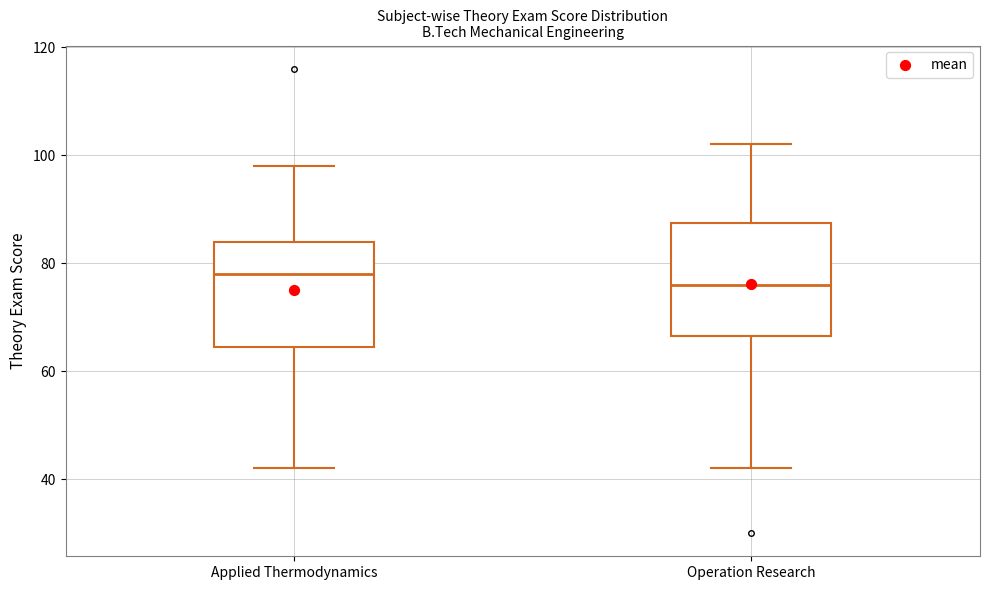

Reading left to right, read every box against the y-axis: the position of its median line, the range the box covers, and the ends of its whiskers. The values are not printed on the chart, so give them approximately, as read against the axis.

Applied Thermodynamics: median 78, box 64 to 84, whiskers 42 to 98
Operation Research: median 76, box 66 to 88, whiskers 42 to 102